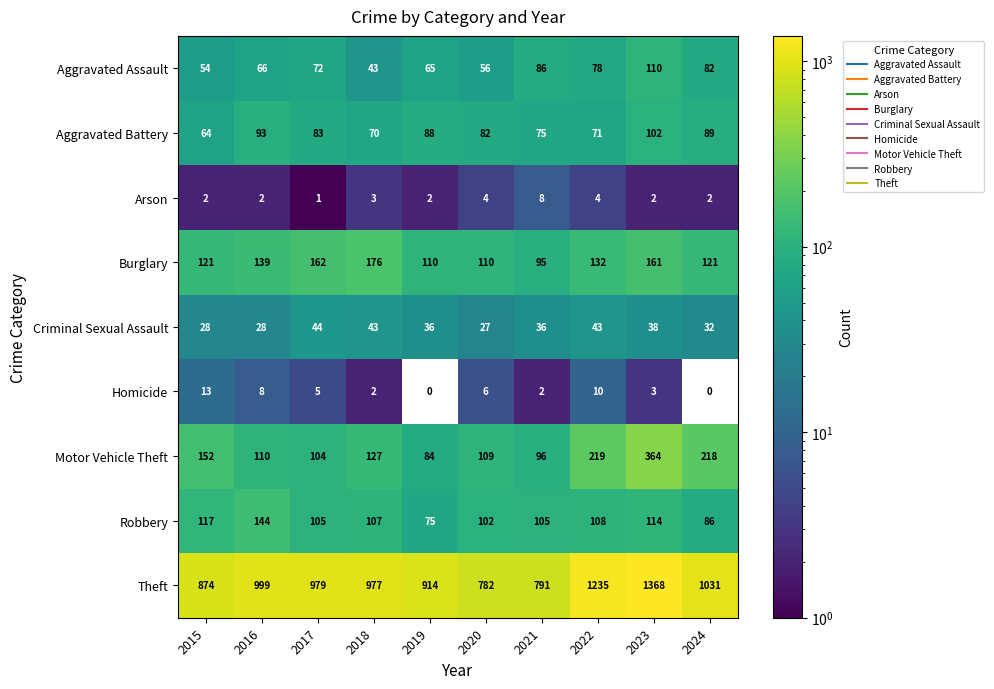

At how many categories does at least one series exceed 100?

10